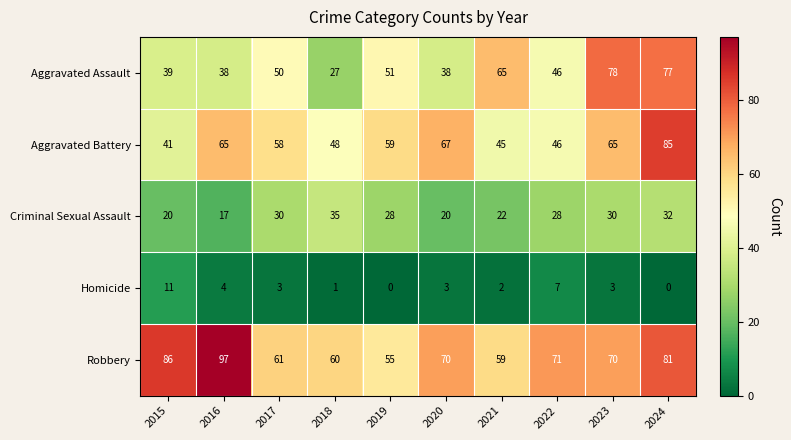

True or false: Aggravated Battery has a value of 105 at 2023.

False